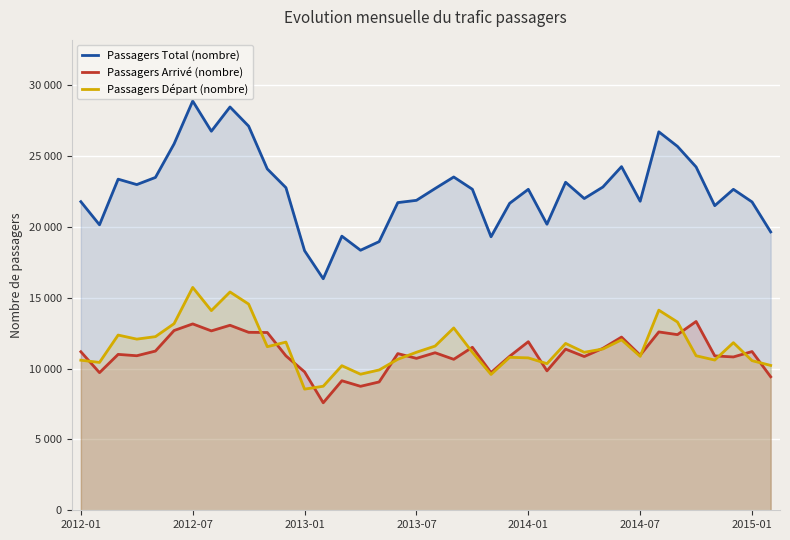

What is the difference between the second highest and minimum values in the Passagers Total (nombre) series?

12119